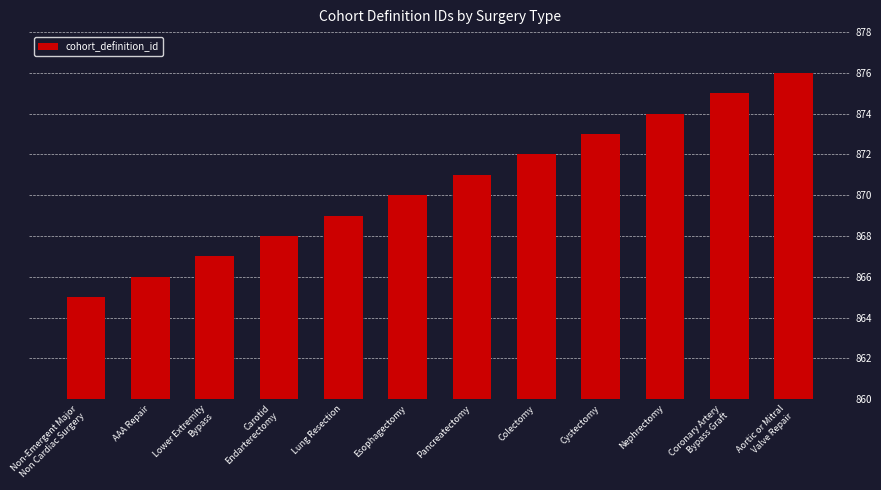

Which has a higher value, Lung Resection or Non-Emergent Major
Non Cardiac Surgery?

Lung Resection